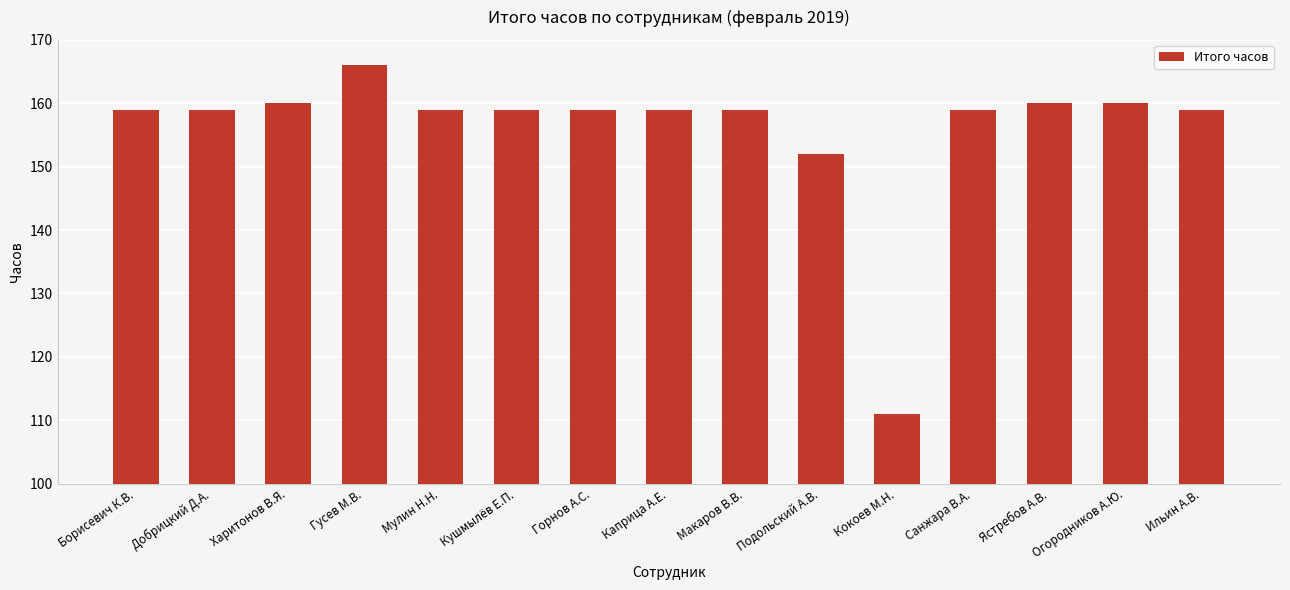

Are the bars horizontal?

No